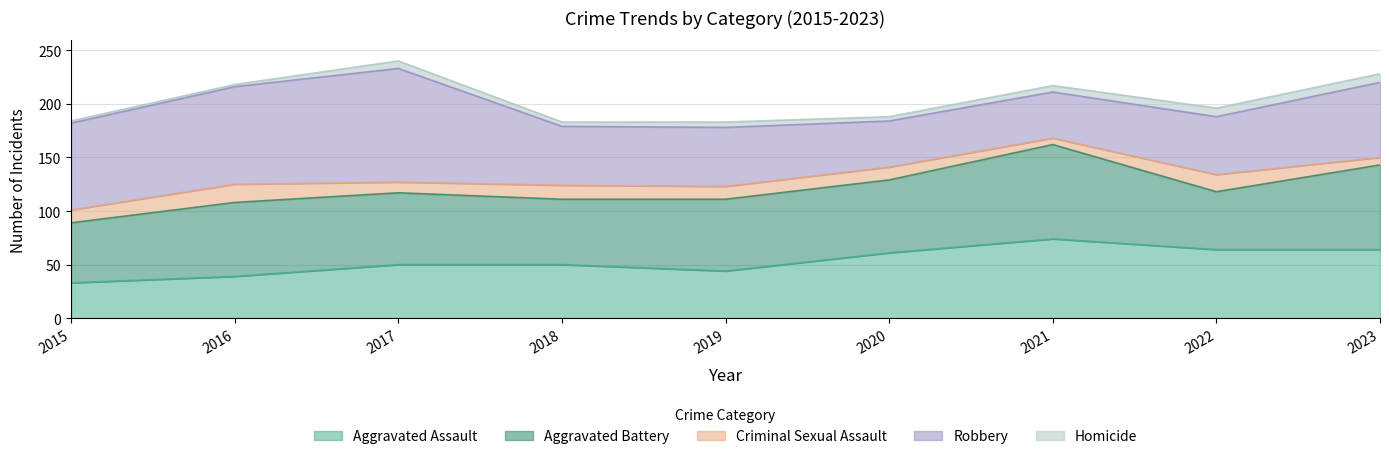

What is the difference between the maximum and second lowest values in the Robbery series?

63